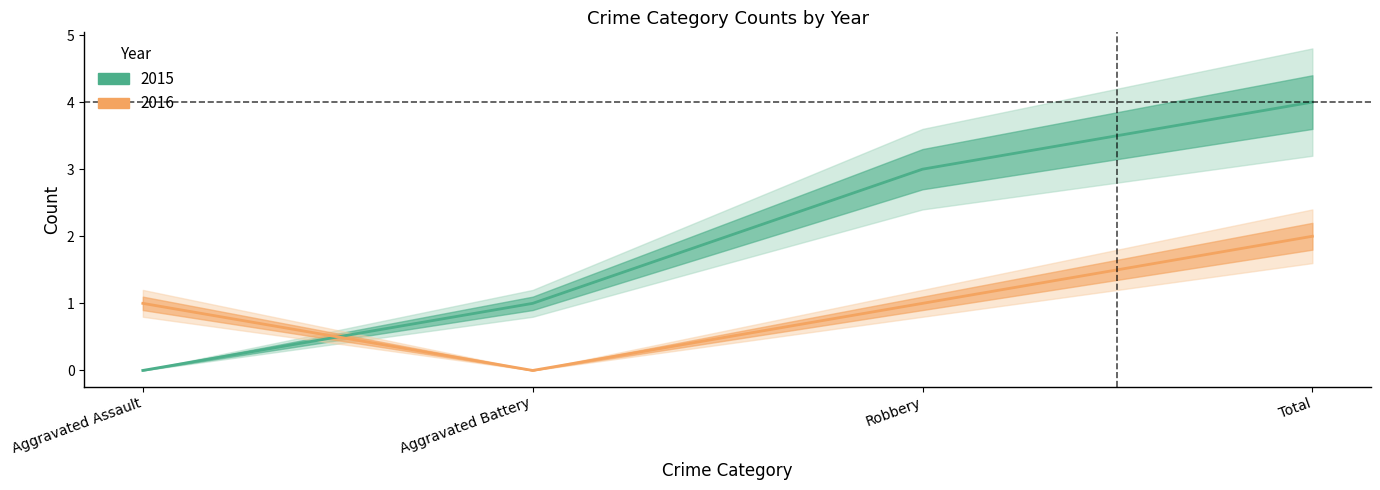

Which series has the widest spread of values?

2015